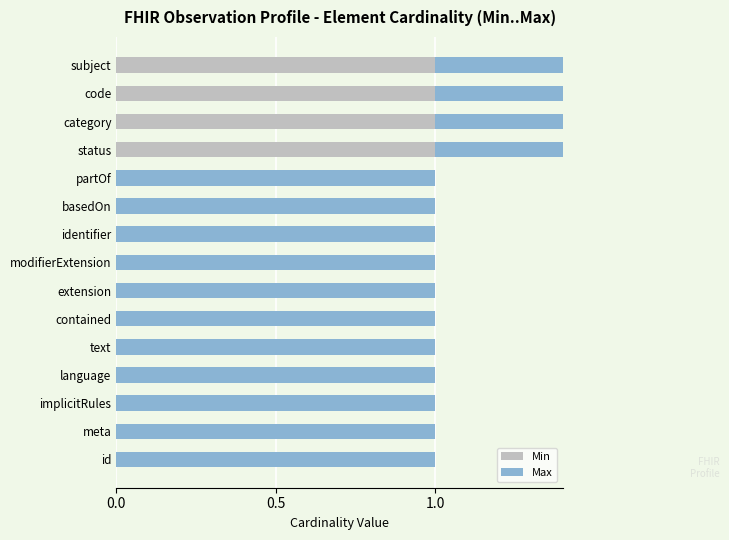

How many series are shown in this chart?

2